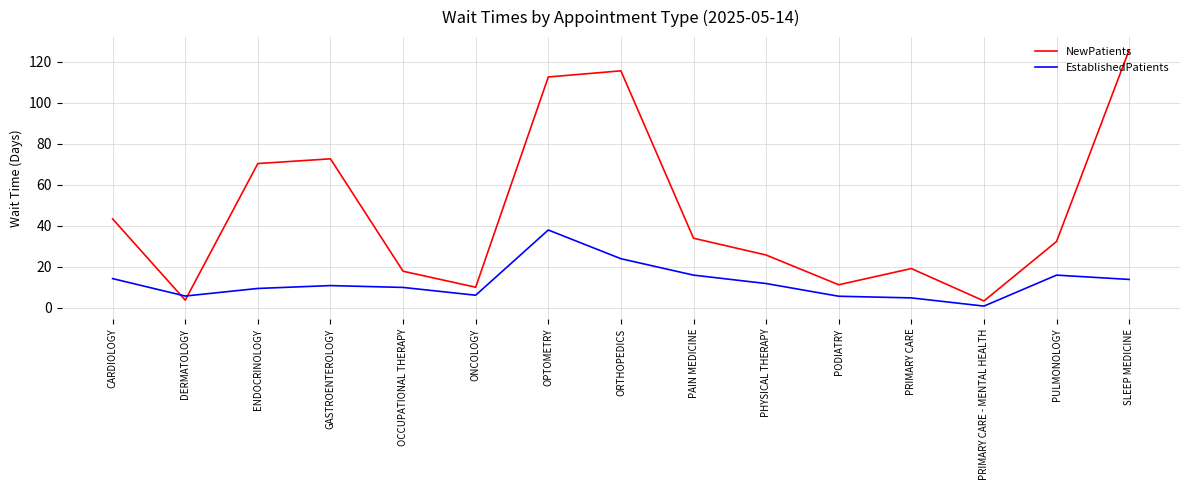

What are all the series names shown in the legend?

NewPatients, EstablishedPatients